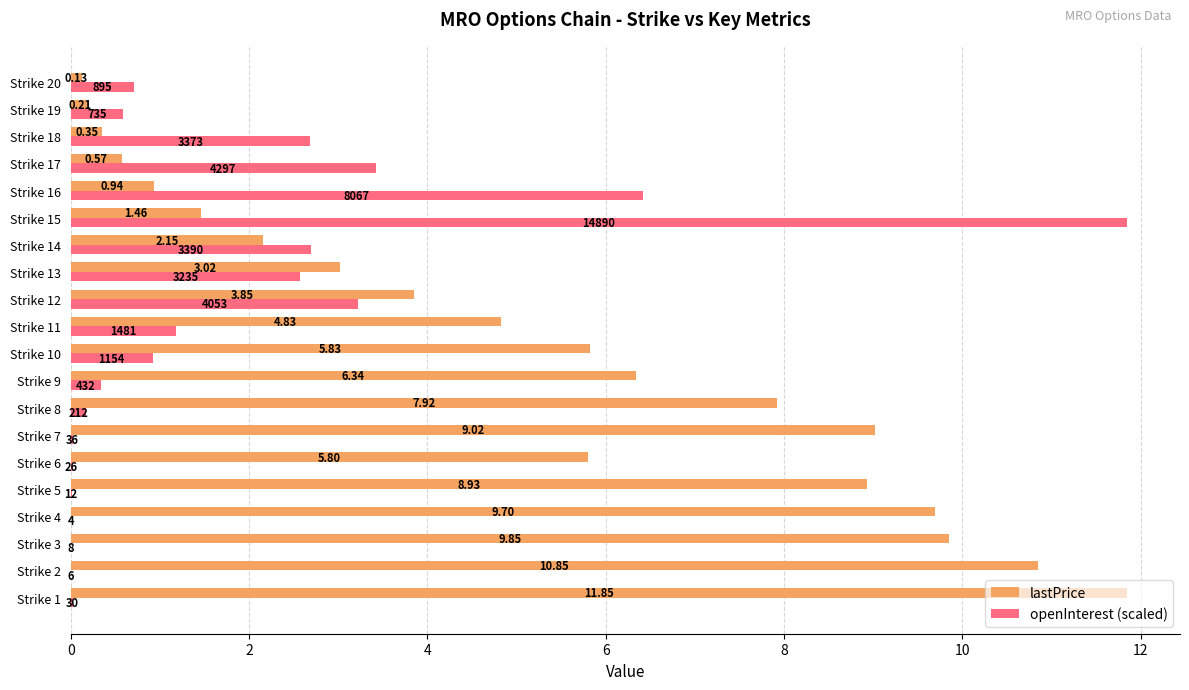

At which category is the sum across all series the highest?

Strike 15